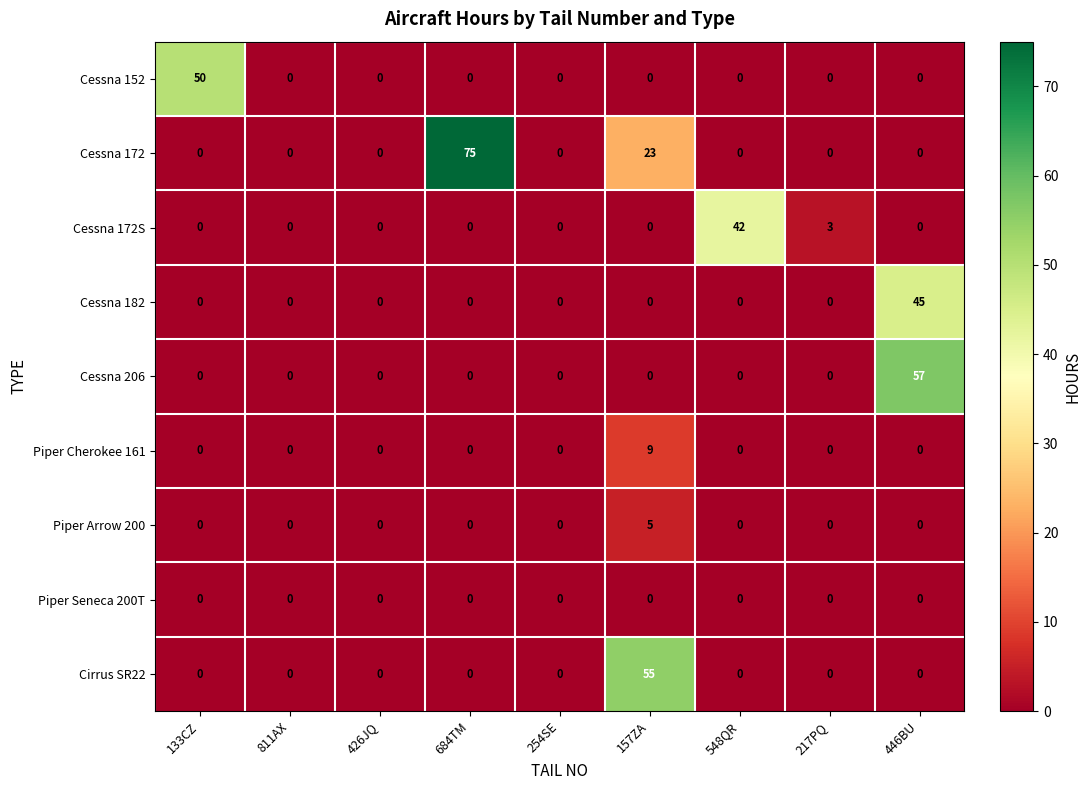

Read the Piper Arrow 200 value at 157ZA.

5